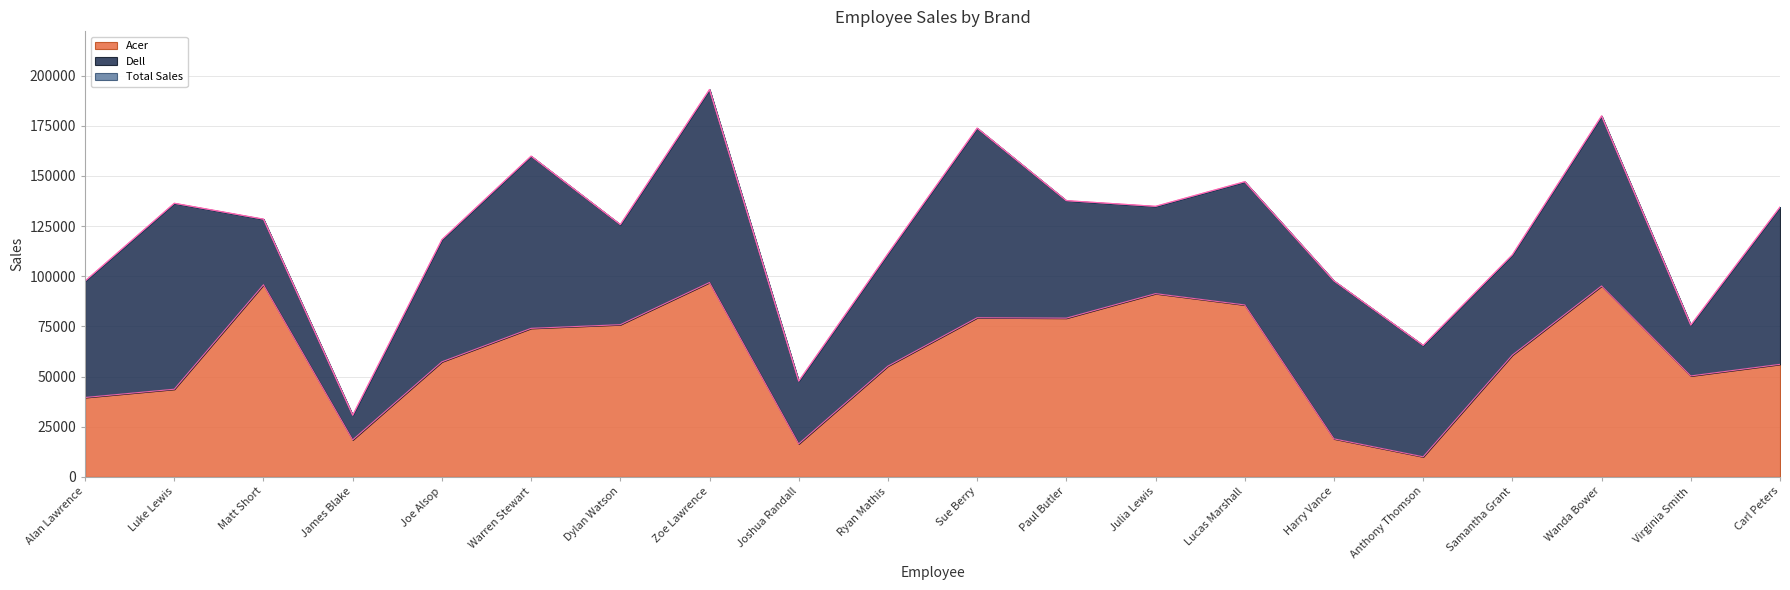

Rank the categories by Acer value from highest to lowest.

Zoe Lawrence, Matt Short, Wanda Bower, Julia Lewis, Lucas Marshall, Sue Berry, Paul Butler, Dylan Watson, Warren Stewart, Samantha Grant, Joe Alsop, Carl Peters, Ryan Mathis, Virginia Smith, Luke Lewis, Alan Lawrence, Harry Vance, James Blake, Joshua Randall, Anthony Thomson